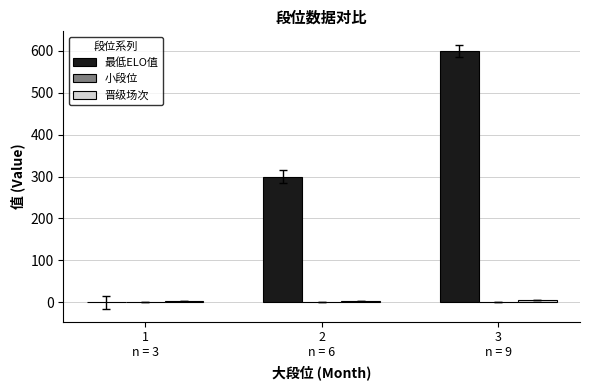

Which series has the largest total across all categories?

最低ELO值